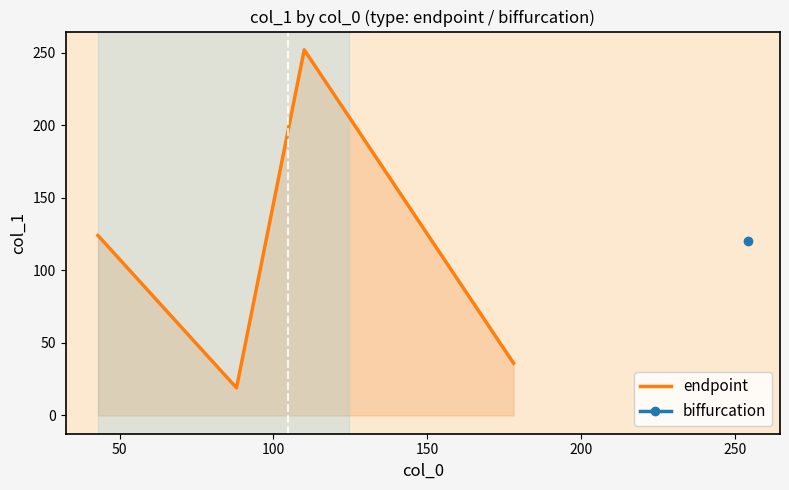

What is the highest value of the endpoint series?

252